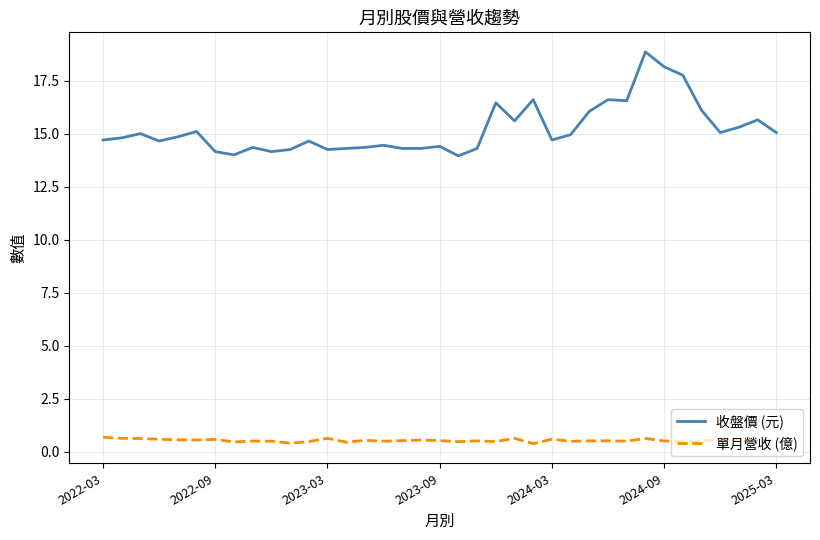

Which series has the widest spread of values?

收盤價 (元)